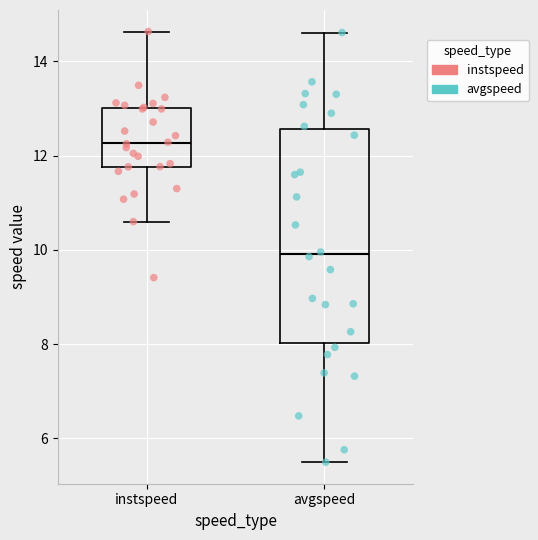

Reading left to right, transcribe this box plot: for each box, give where its median line is, the range the box spans, and where its two whiskers end, as read against the y-axis. The values are not printed on the chart, so give them approximately, as read against the axis.

instspeed: median 12.2, box 11.8 to 13.0, whiskers 10.6 to 14.6
avgspeed: median 10.0, box 8.0 to 12.6, whiskers 5.4 to 14.6